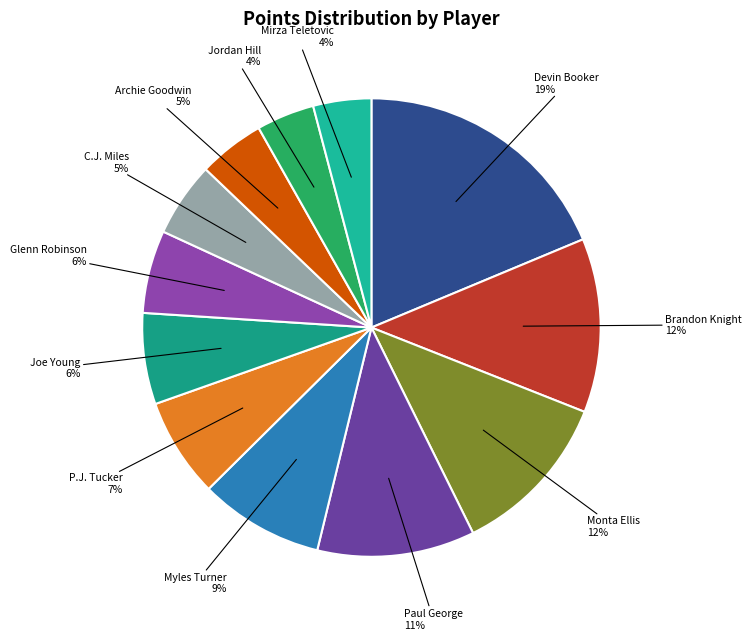

To the nearest percent, what is the difference between the largest and smallest slice percentages?

15%